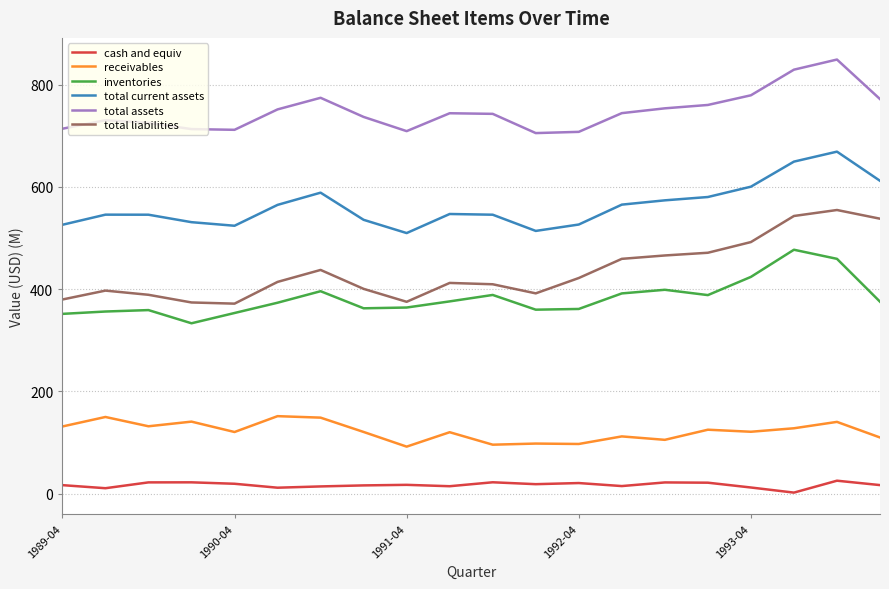

What is the maximum value shown in the chart?

849.0